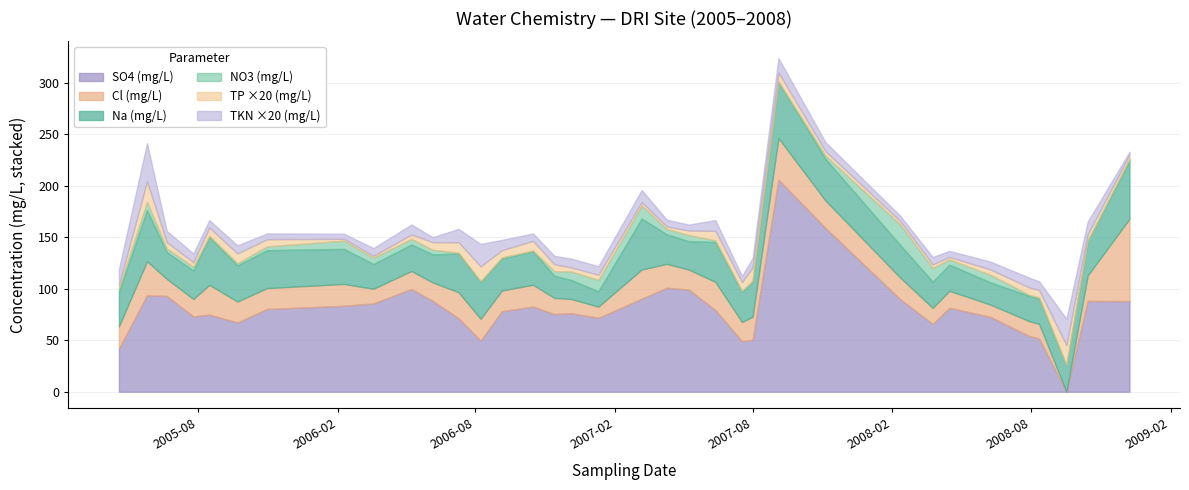

What is the maximum value for Na (mg/L)?

56.2